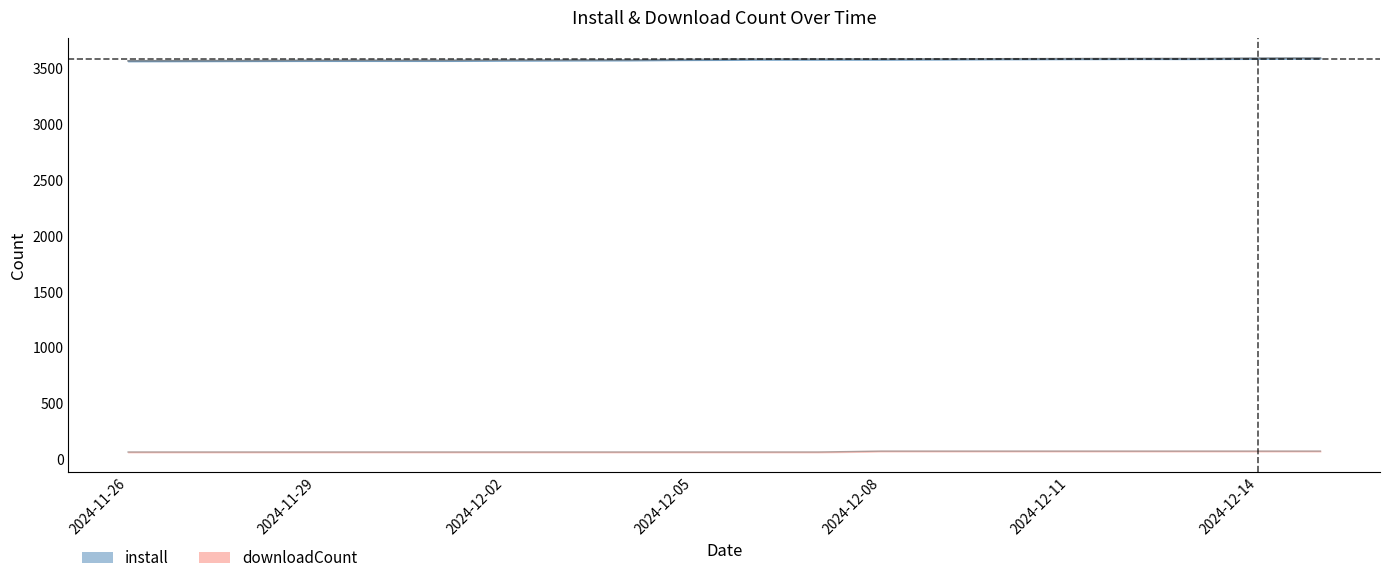

True or false: install and downloadCount cross at least once.

False